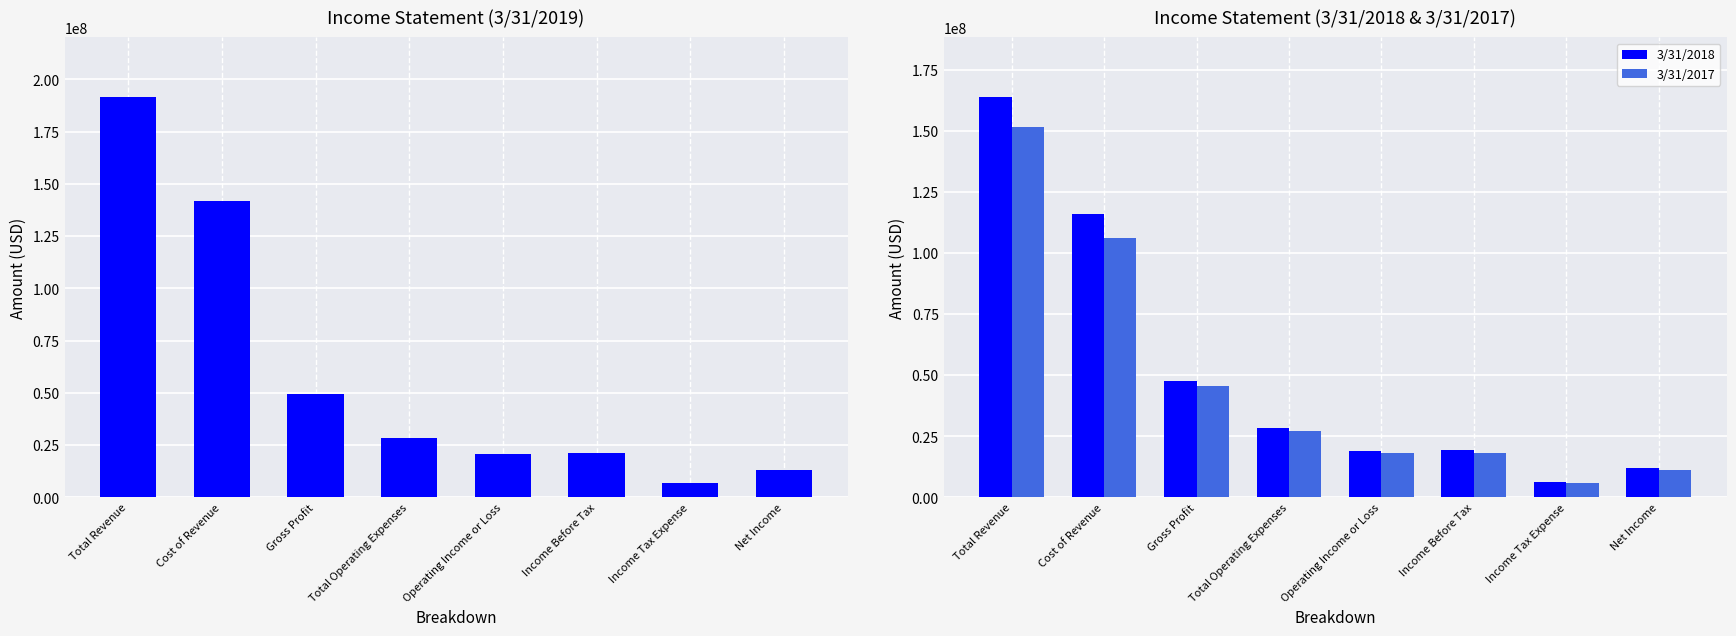

How many bars are there in total?

24